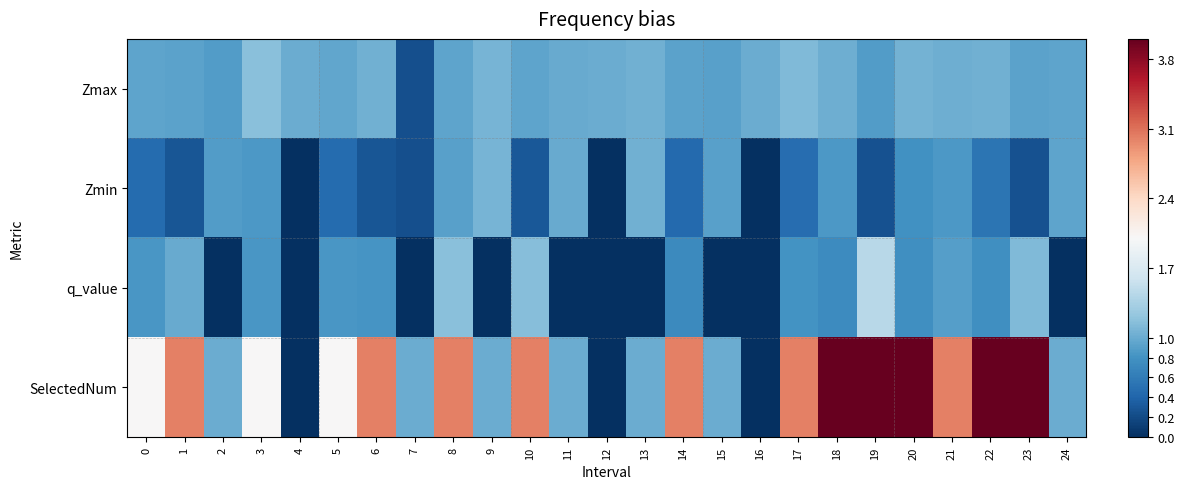

Reading left to right, transcribe all the data shown in this chart.

Zmax: 0=0.9	1=0.9	2=0.9	3=1.2	4=1.0	5=1.0	6=1.0	7=0.2	8=1.0	9=1.1	10=0.9	11=1.0	12=1.0	13=1.0	14=0.9	15=0.9	16=1.0	17=1.1	18=1.0	19=0.9	20=1.1	21=1.0	22=1.0	23=0.9	24=0.9
Zmin: 0=0.5	1=0.3	2=0.9	3=0.9	4=0.0	5=0.5	6=0.3	7=0.2	8=0.9	9=1.1	10=0.3	11=1.0	12=0.0	13=1.0	14=0.4	15=0.9	16=0.0	17=0.5	18=0.8	19=0.3	20=0.8	21=0.8	22=0.5	23=0.3	24=0.9
q_value: 0=0.8	1=1.0	2=0.0	3=0.8	4=0.0	5=0.8	6=0.8	7=0.0	8=1.2	9=0.0	10=1.2	11=0.0	12=0.0	13=0.0	14=0.7	15=0.0	16=0.0	17=0.8	18=0.7	19=1.4	20=0.8	21=0.9	22=0.8	23=1.1	24=0.0
SelectedNum: 0=2.0	1=3.0	2=1.0	3=2.0	4=0.0	5=2.0	6=3.0	7=1.0	8=3.0	9=1.0	10=3.0	11=1.0	12=0.0	13=1.0	14=3.0	15=1.0	16=0.0	17=3.0	18=4.0	19=4.0	20=4.0	21=3.0	22=4.0	23=4.0	24=1.0